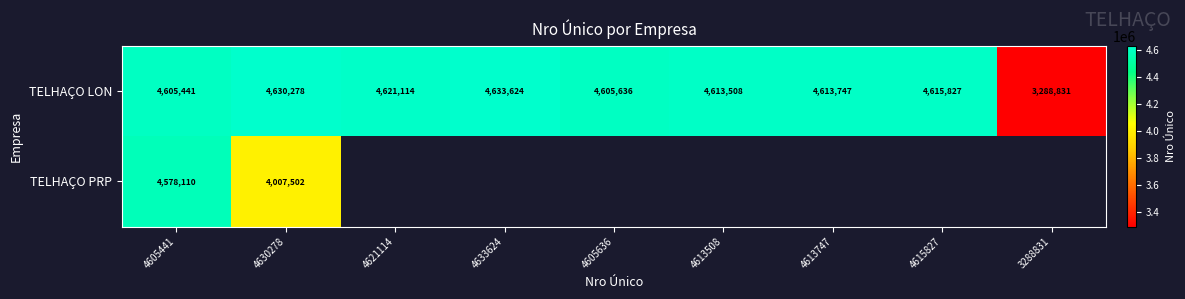

How many series are shown in this chart?

2